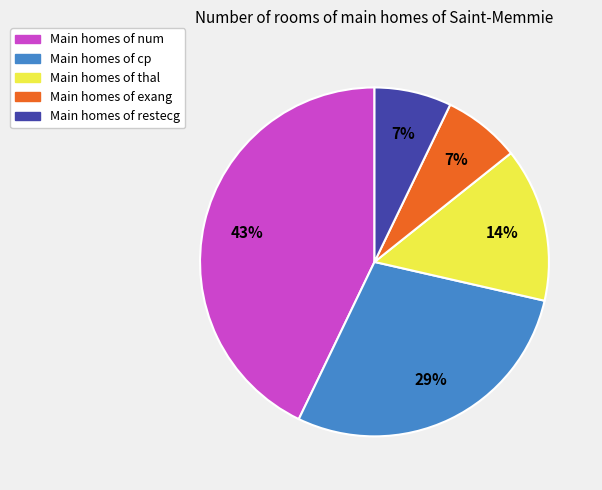

Is there any slice that represents more than half of the pie?

No